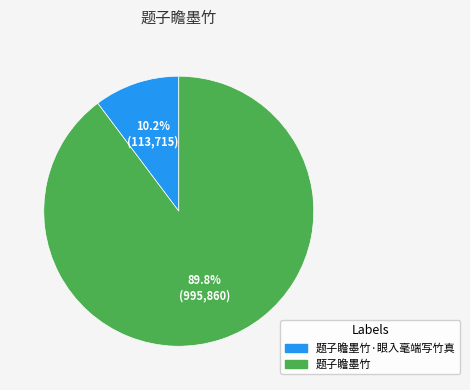

To the nearest percent, what is the difference between the largest and smallest slice percentages?

80%